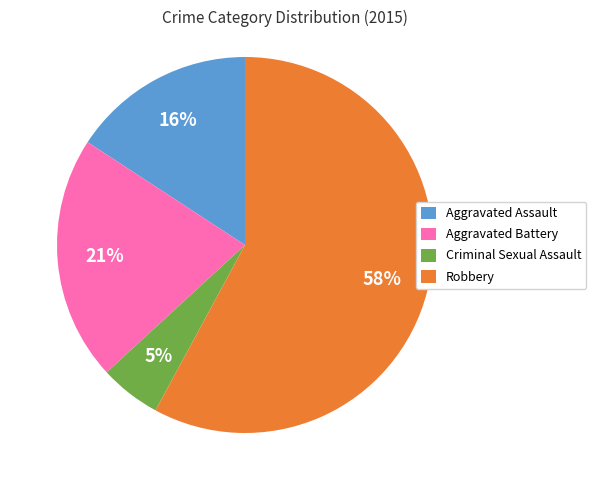

Which slice represents more than half of the pie?

Robbery